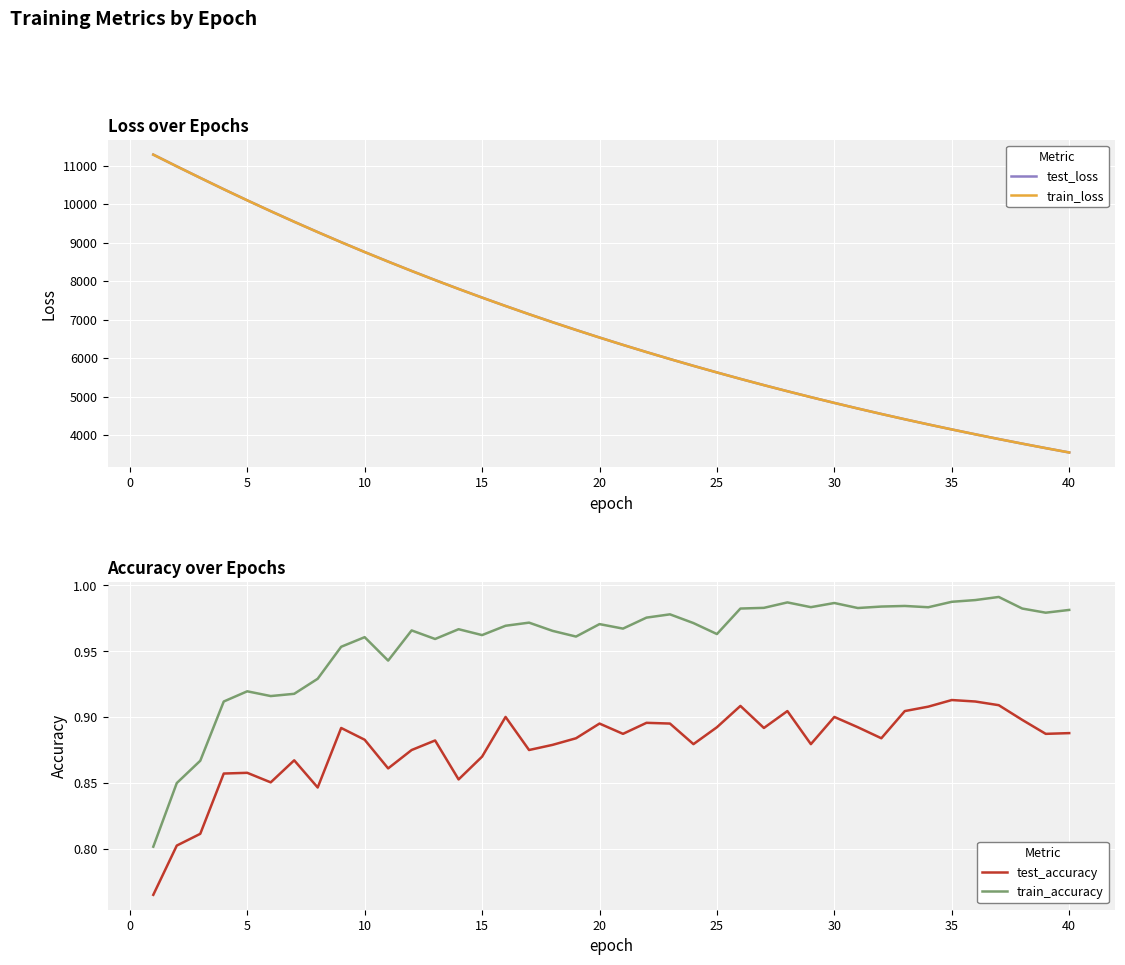

Reading left to right, extract all data points from this chart.

test_loss: 11286.9	10981.9	10683.4	10387.8	10099.8	9818.2	9543.3	9275.2	9012.6	8757.0	8508.8	8265.5	8028.8	7798.3	7573.7	7355.0	7141.8	6934.7	6732.9	6536.0	6344.6	6158.3	5977.0	5800.6	5628.9	5461.7	5299.0	5140.9	4987.2	4837.5	4692.0	4550.3	4412.6	4278.7	4148.5	4021.9	3898.8	3779.2	3663.1	3549.9
train_loss: 11286.0	10981.3	10682.3	10386.9	10098.9	9817.3	9542.2	9273.7	9011.4	8755.9	8507.2	8264.2	8027.6	7797.1	7572.6	7353.9	7140.8	6933.6	6731.9	6535.1	6343.8	6157.5	5976.2	5799.8	5628.2	5461.0	5298.5	5140.3	4986.5	4836.8	4691.3	4549.7	4412.0	4278.2	4148.0	4021.5	3898.4	3778.8	3662.6	3549.5
test_accuracy: 0.8	0.8	0.8	0.9	0.9	0.9	0.9	0.8	0.9	0.9	0.9	0.9	0.9	0.9	0.9	0.9	0.9	0.9	0.9	0.9	0.9	0.9	0.9	0.9	0.9	0.9	0.9	0.9	0.9	0.9	0.9	0.9	0.9	0.9	0.9	0.9	0.9	0.9	0.9	0.9
train_accuracy: 0.8	0.8	0.9	0.9	0.9	0.9	0.9	0.9	1.0	1.0	0.9	1.0	1.0	1.0	1.0	1.0	1.0	1.0	1.0	1.0	1.0	1.0	1.0	1.0	1.0	1.0	1.0	1.0	1.0	1.0	1.0	1.0	1.0	1.0	1.0	1.0	1.0	1.0	1.0	1.0